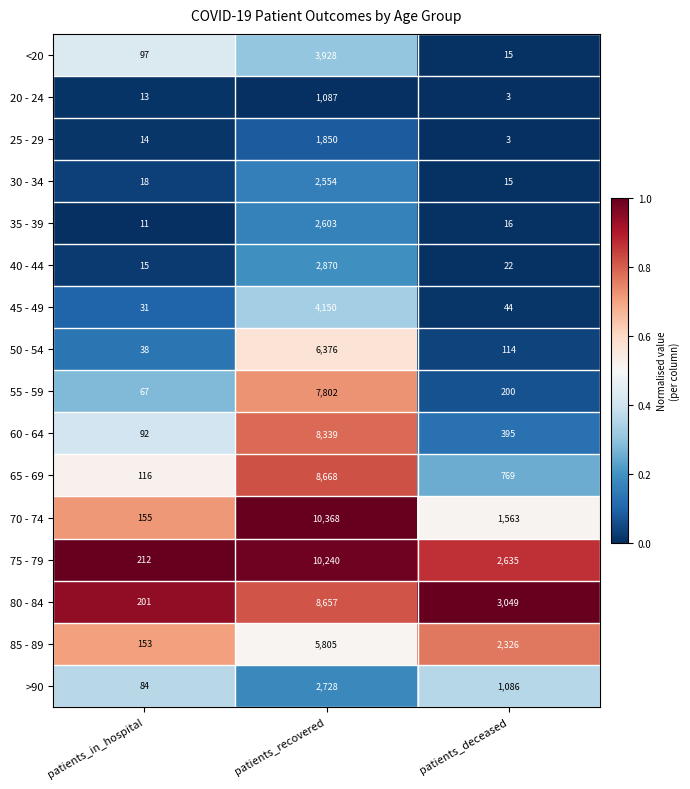

True or false: 60 - 64 has a value of 8339 at patients_recovered.

True